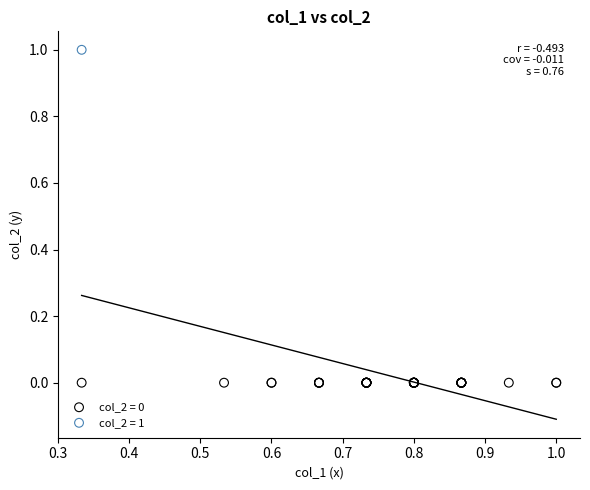

Which series contains the lowest Y value?

col_2 = 0